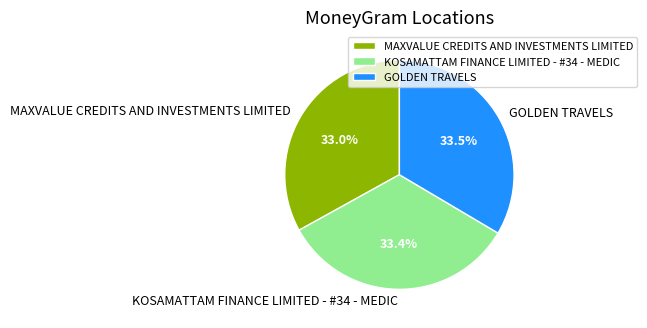

What is the total percentage of KOSAMATTAM FINANCE LIMITED - #34 - MEDIC and GOLDEN TRAVELS?

67.0%